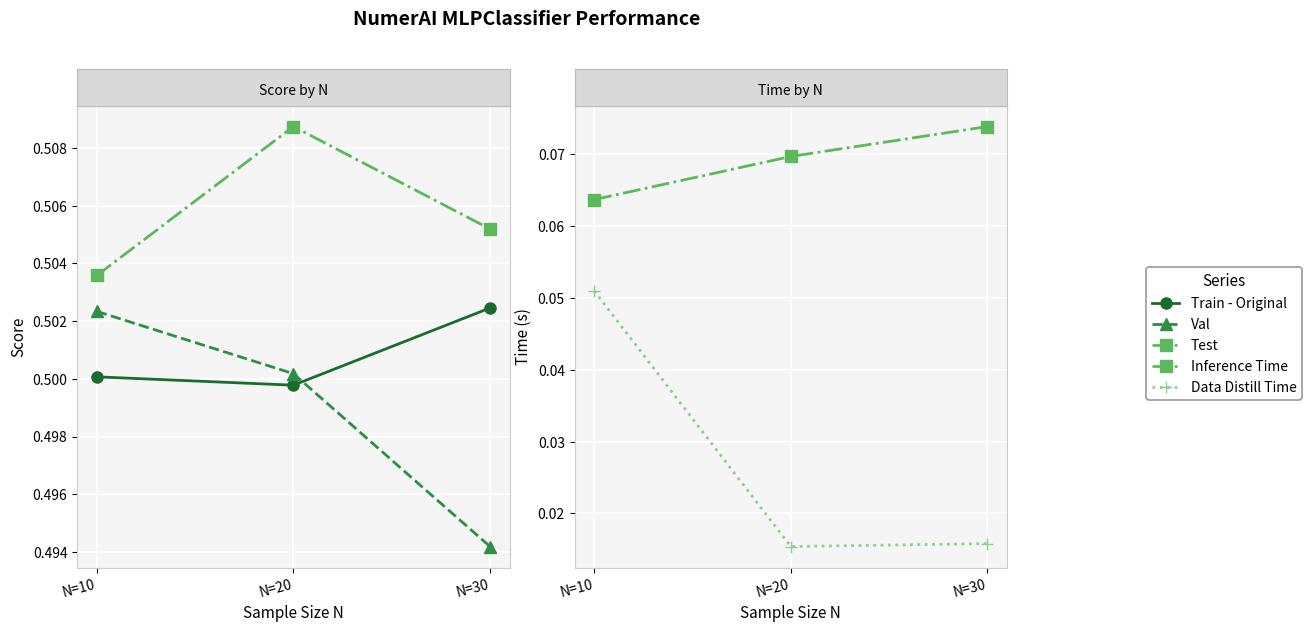

The Test series shows 0.5 at N=20. True or false?

True